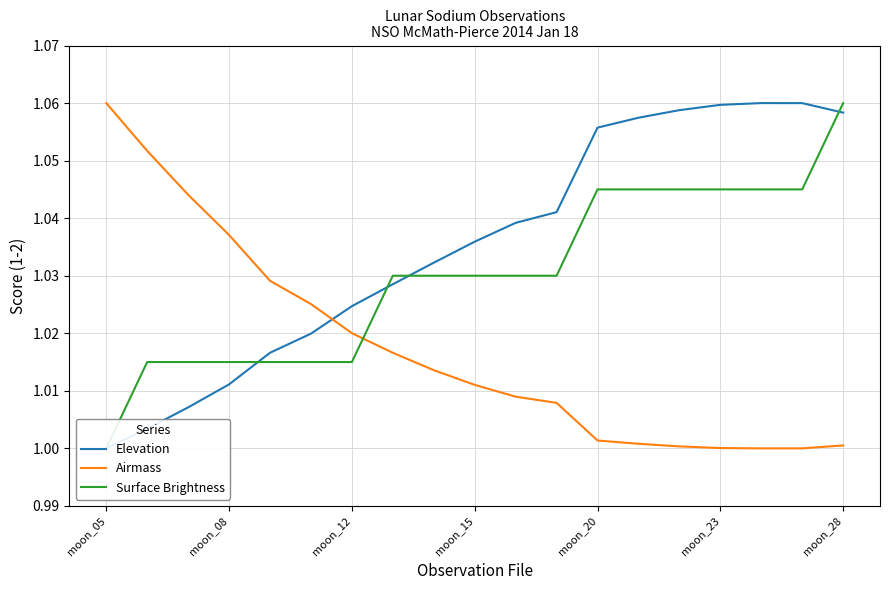

At which label does Airmass reach its peak?

moon_05